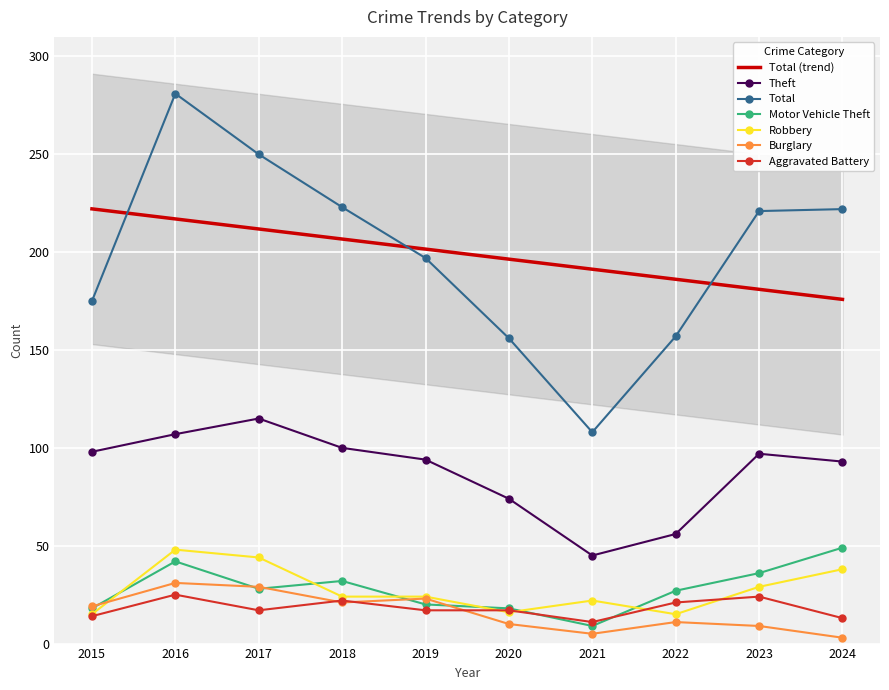

Is this an area chart (filled region under the line)?

No